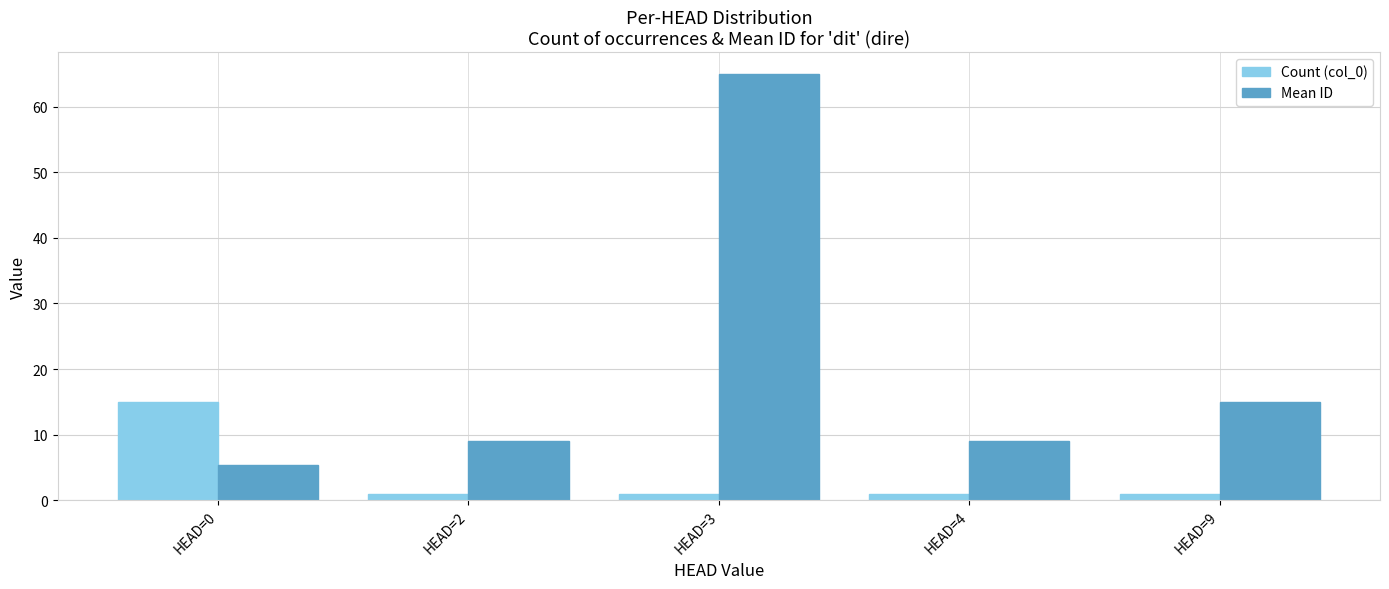

What is the sum of all Count (col_0) values?

19.0